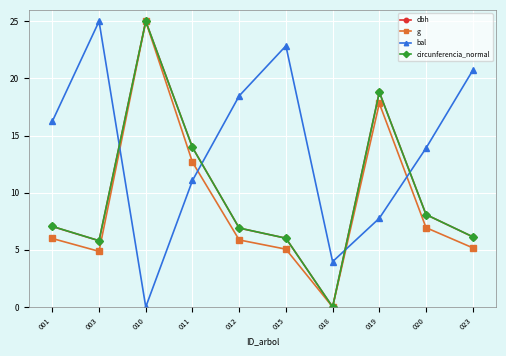

Is the value of bal at 001 greater than the value of dbh at 019?

No